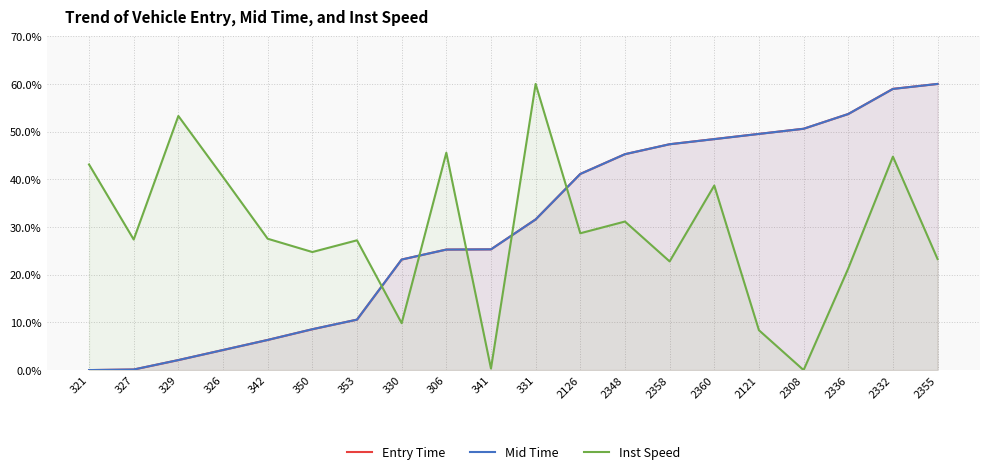

At which label is Mid Time closest to 30?

331